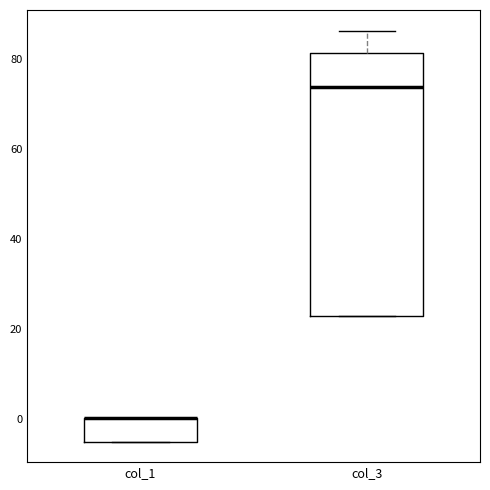

Reading left to right, transcribe this box plot: for each box, give where its median line is, the range the box spans, and where its two whiskers end, as read against the y-axis. The values are not printed on the chart, so give them approximately, as read against the axis.

col_1: median 0 (drawn on the box's upper edge), box -4 to 0, whiskers -4 to 0
col_3: median 74, box 22 to 82, whiskers 22 to 86